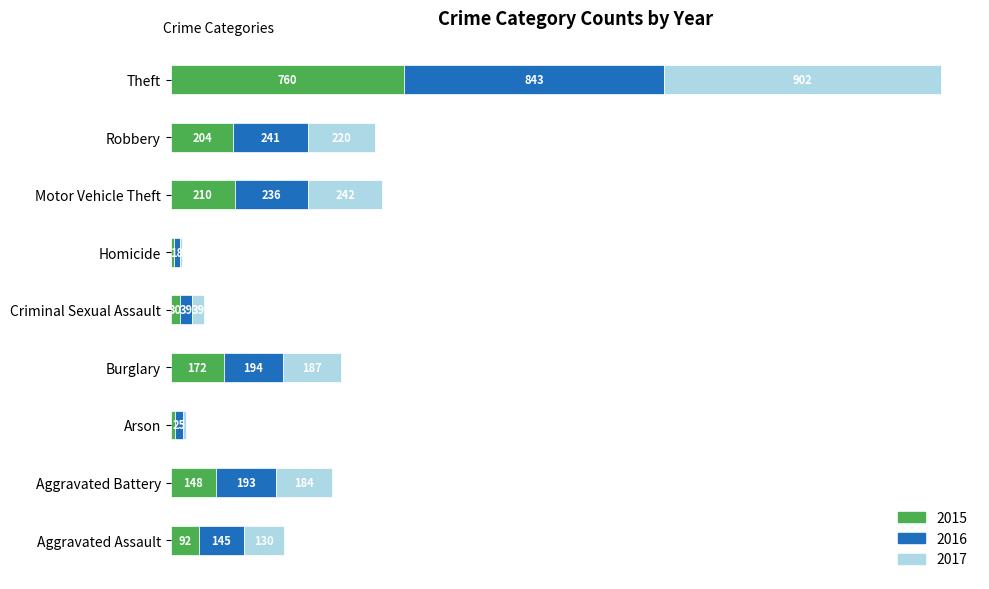

Rank the categories by 2015 value from lowest to highest.

Homicide, Arson, Criminal Sexual Assault, Aggravated Assault, Aggravated Battery, Burglary, Robbery, Motor Vehicle Theft, Theft